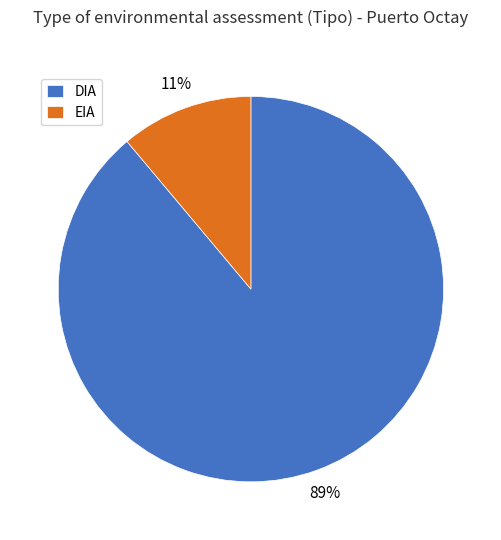

To the nearest percent, what portion does EIA represent?

11%